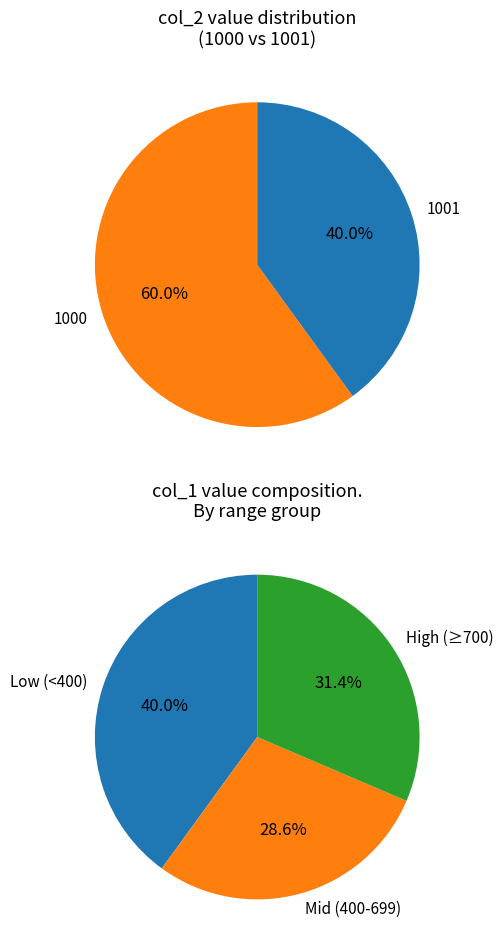

True or false: 1000 accounts for 18% of the total.

False